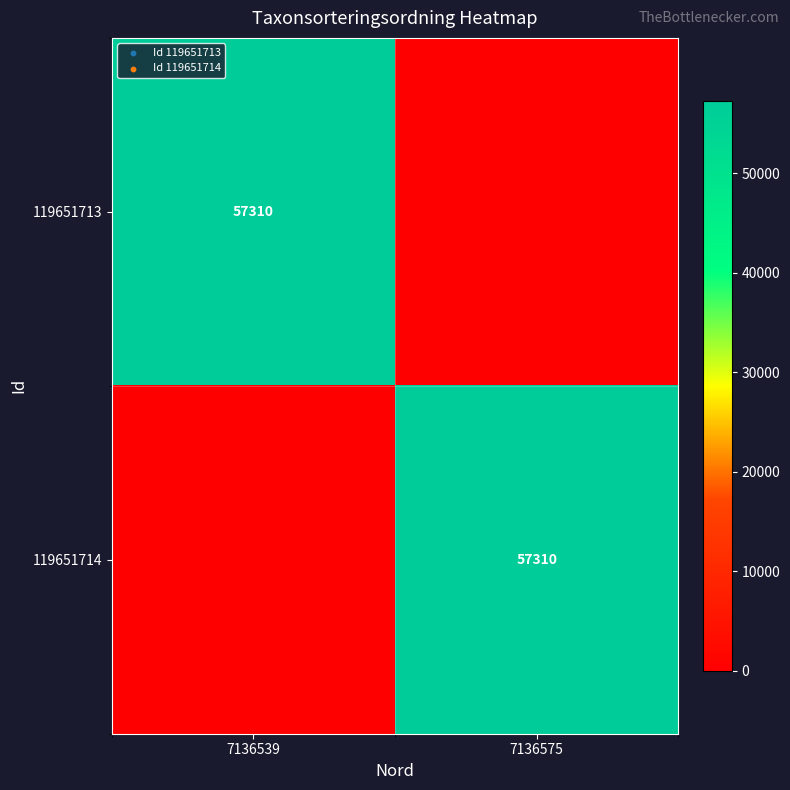

What is the total value across all series at 7136575?

57310